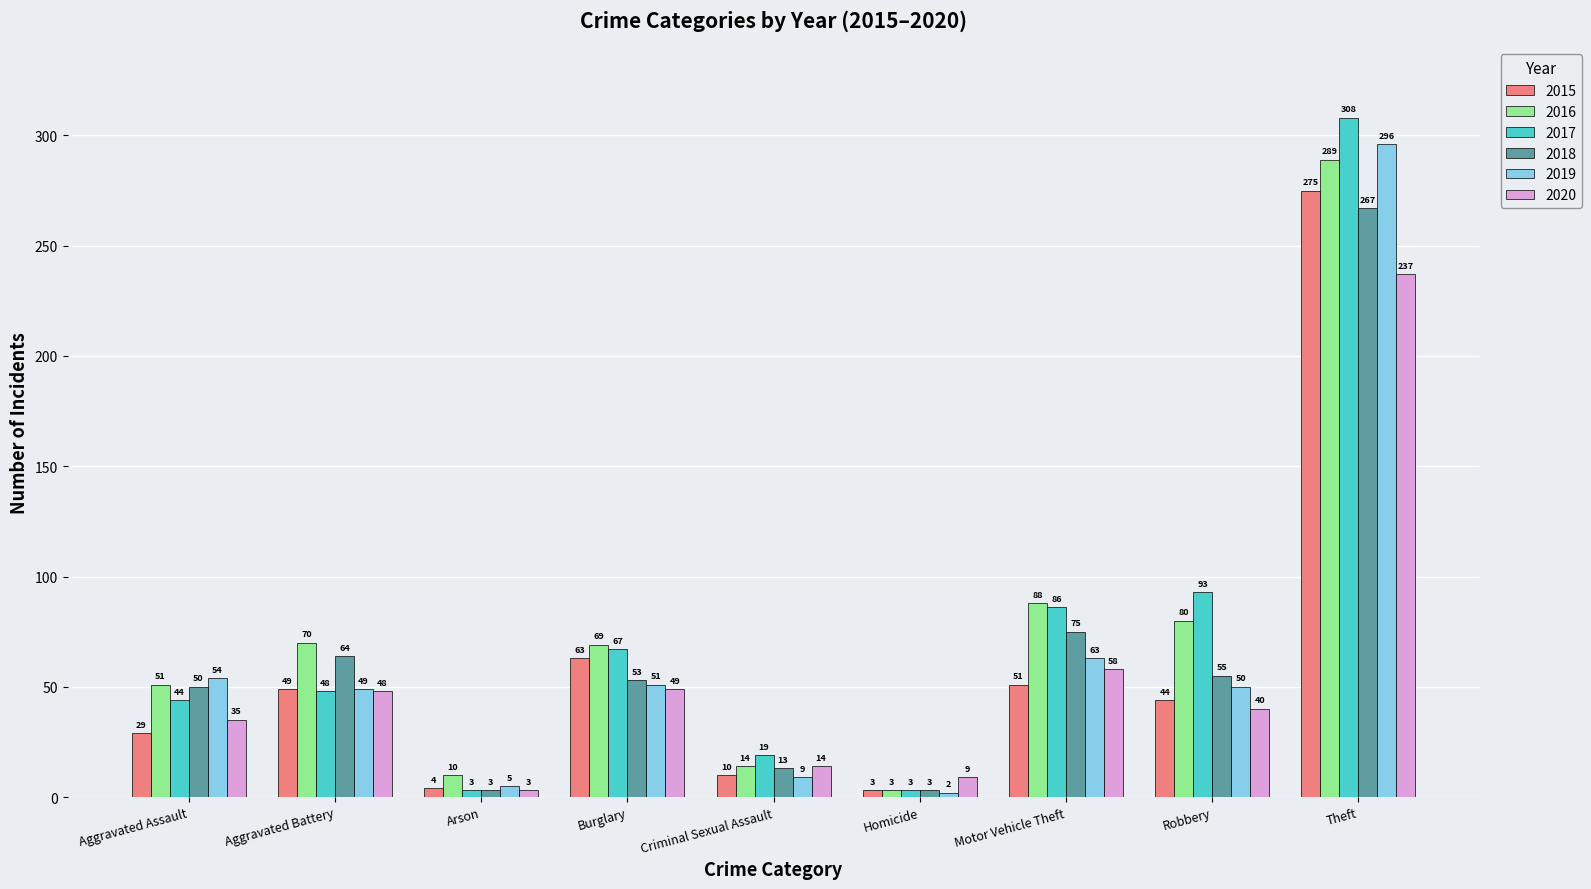

List the labels in order of 2015 value, largest first.

Theft, Burglary, Motor Vehicle Theft, Aggravated Battery, Robbery, Aggravated Assault, Criminal Sexual Assault, Arson, Homicide